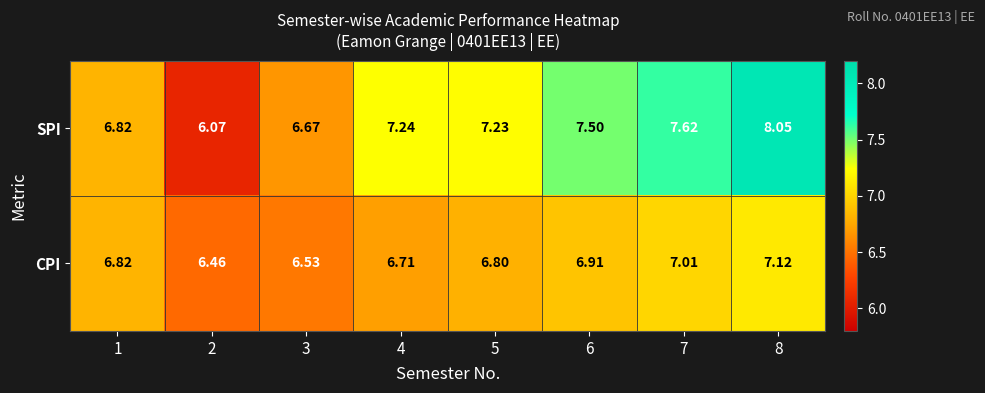

Which series has the largest total across all categories?

SPI